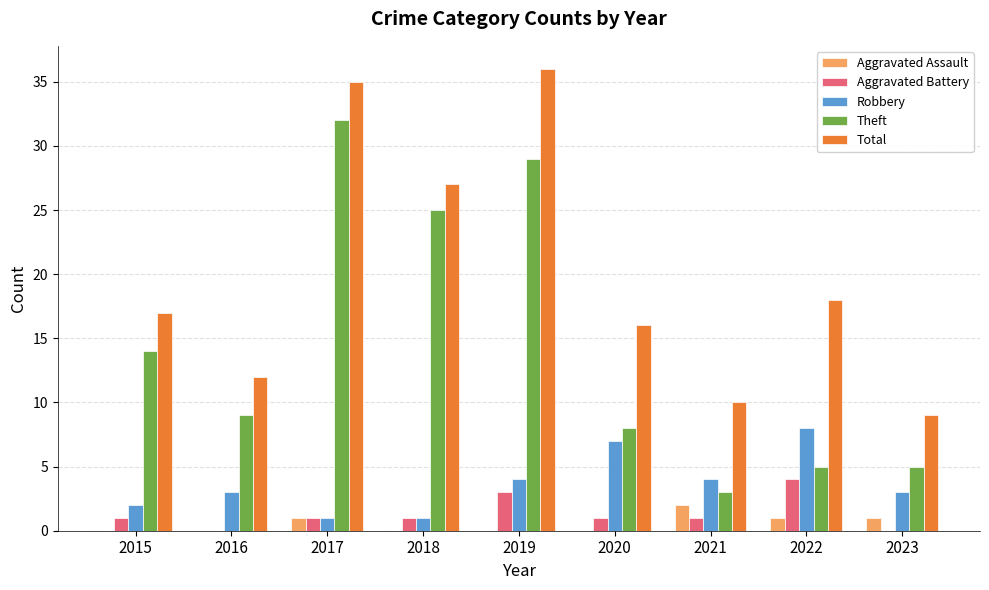

Which series has the largest total across all categories?

Total